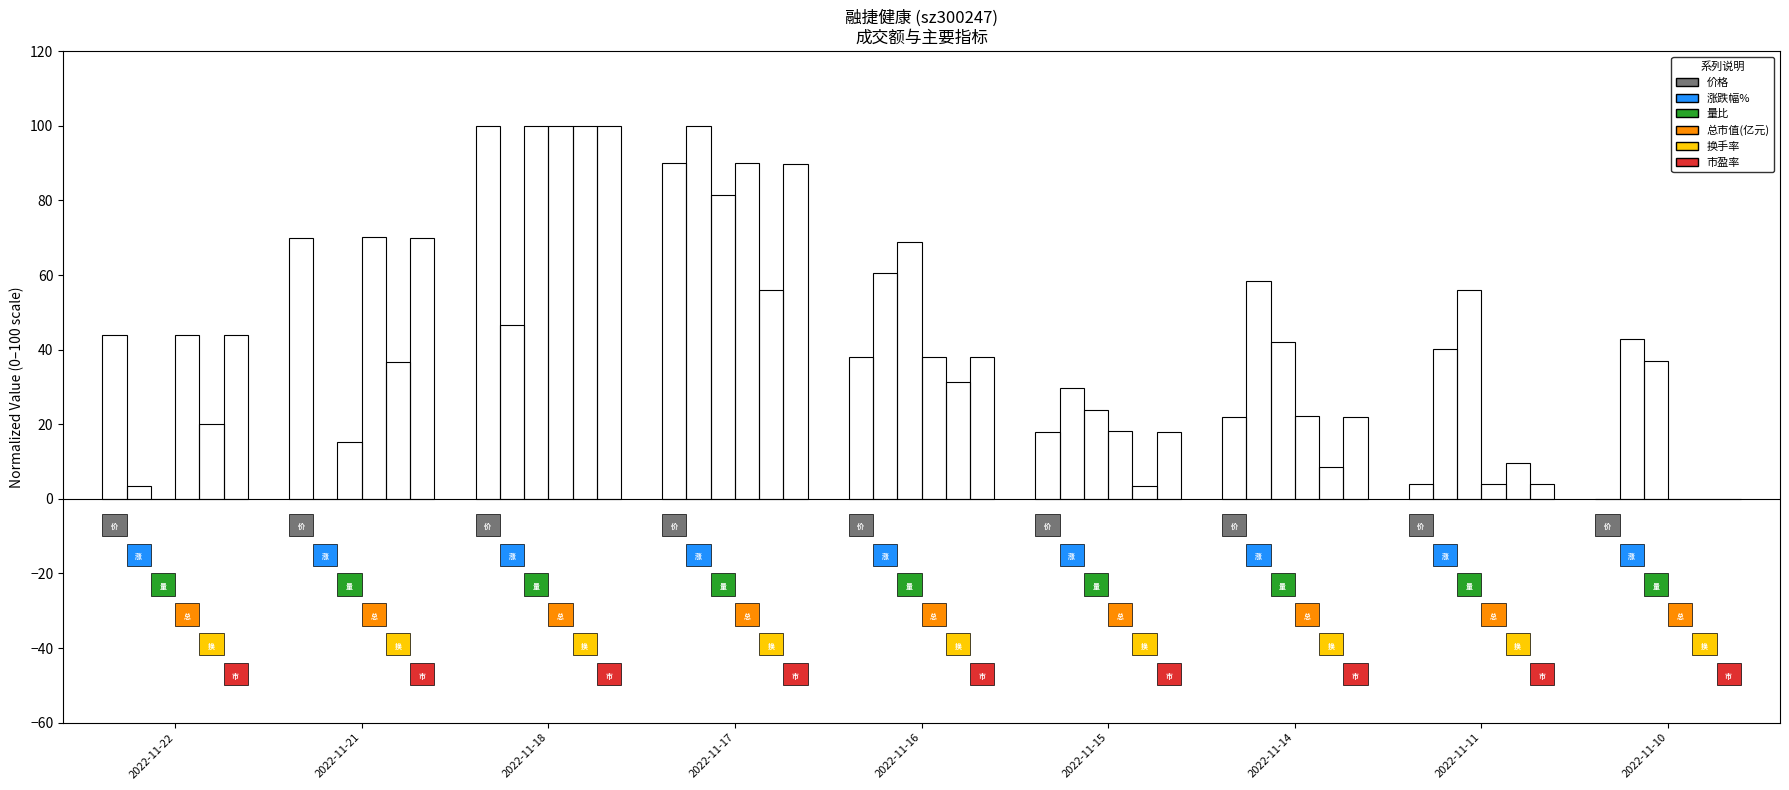

How many values in 涨跌幅% are above zero?

8